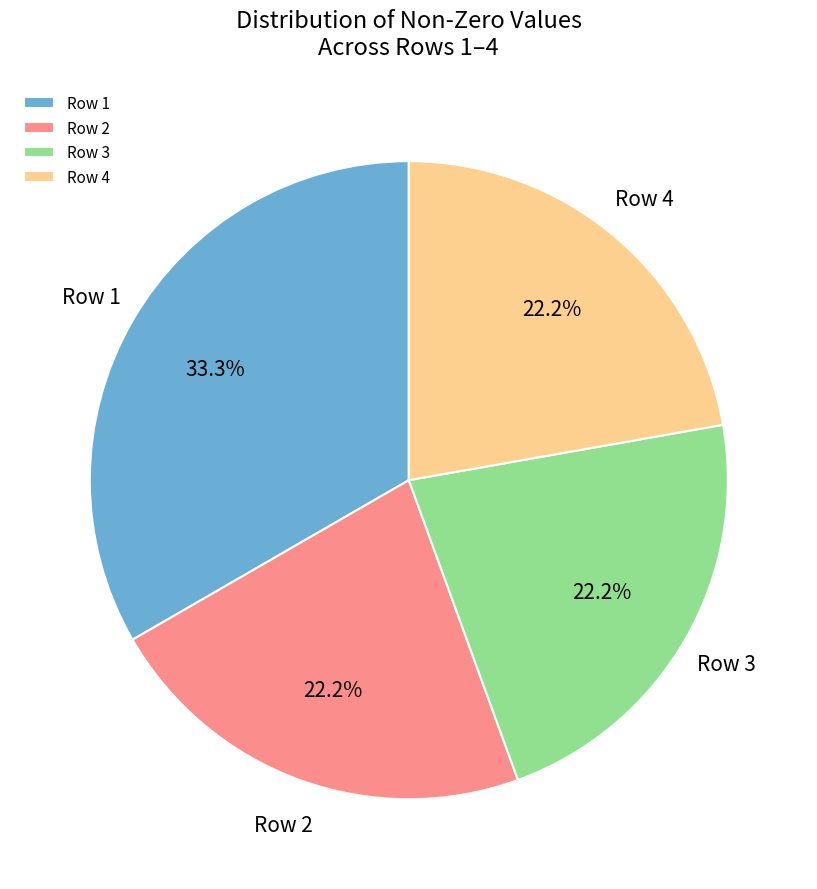

What is the largest slice in the pie chart?

Row 1